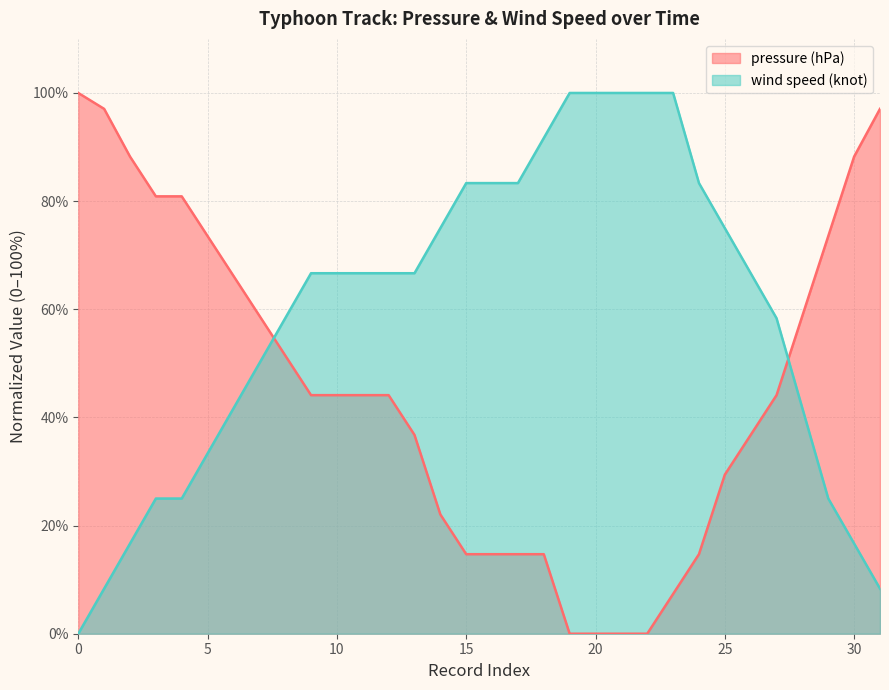

Which category has the highest value in the wind speed (knot) series?

19